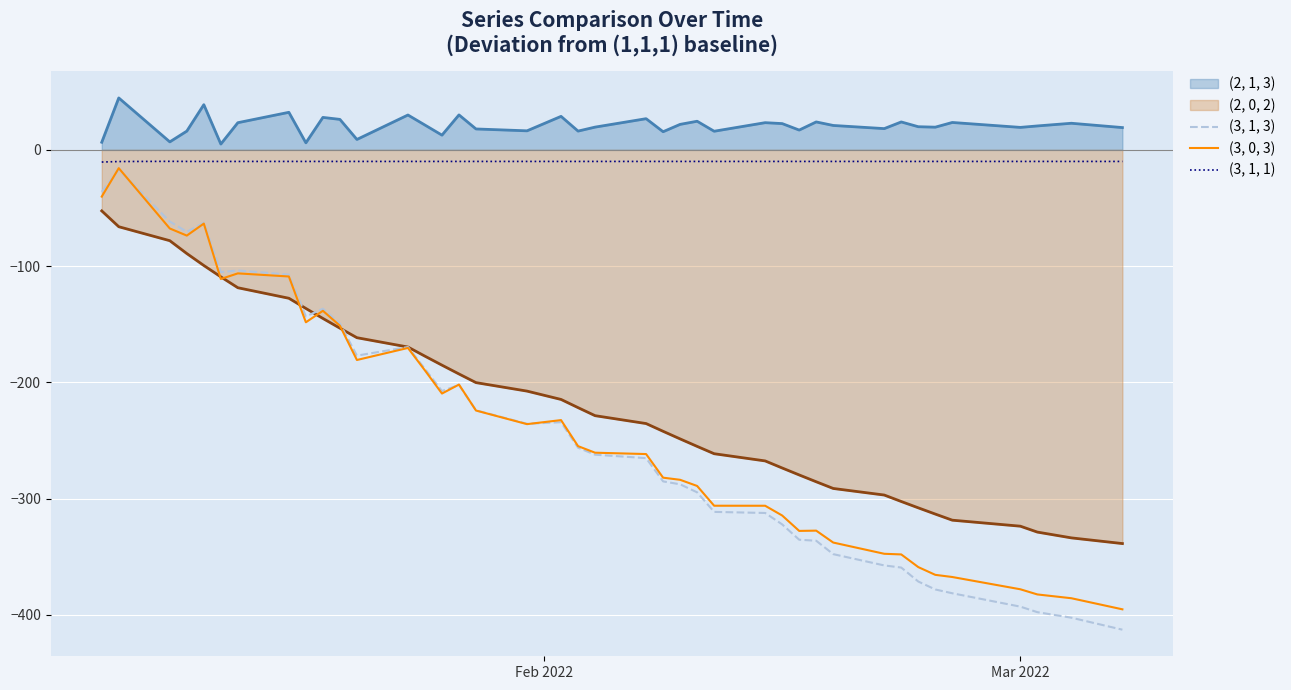

What is the highest value of the (3, 1, 3) series?

-16.9